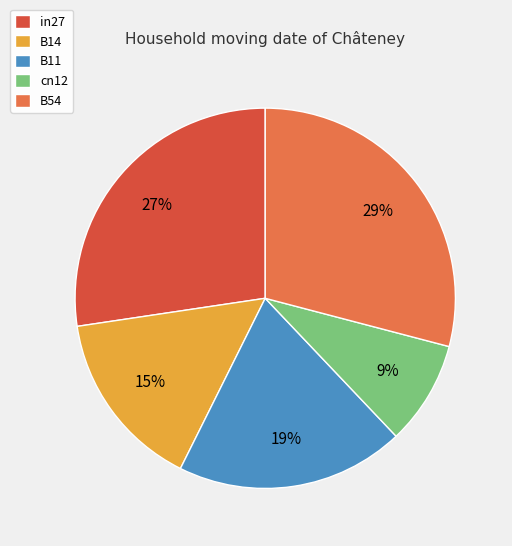

How many slices are in this pie chart?

5